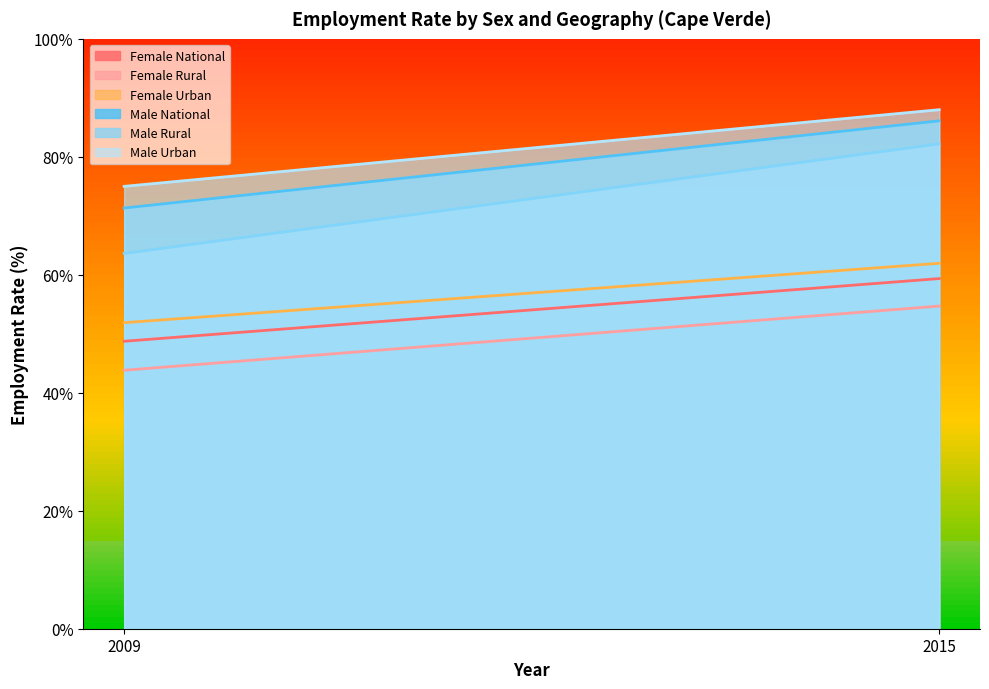

Reading left to right, list all the values displayed in this chart.

Female National: 48.7	59.4
Female Rural: 43.8	54.7
Female Urban: 51.9	62.0
Male National: 71.3	86.1
Male Rural: 63.6	82.2
Male Urban: 75.0	88.0